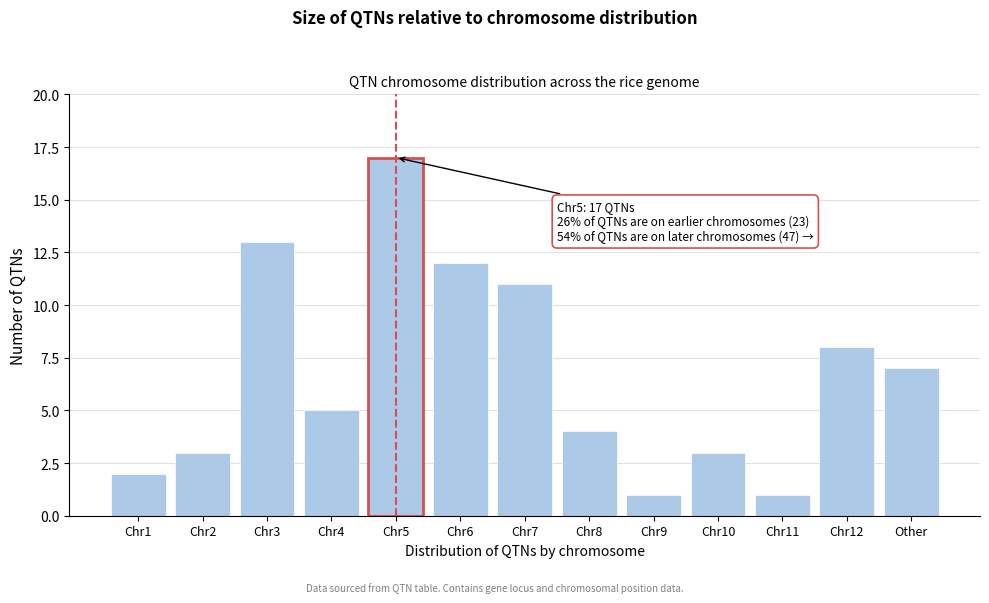

Reading right to left, transcribe all the data shown in this chart.

Other=7	Chr12=8	Chr11=1	Chr10=3	Chr9=1	Chr8=4	Chr7=11	Chr6=12	Chr5=17	Chr4=5	Chr3=13	Chr2=3	Chr1=2